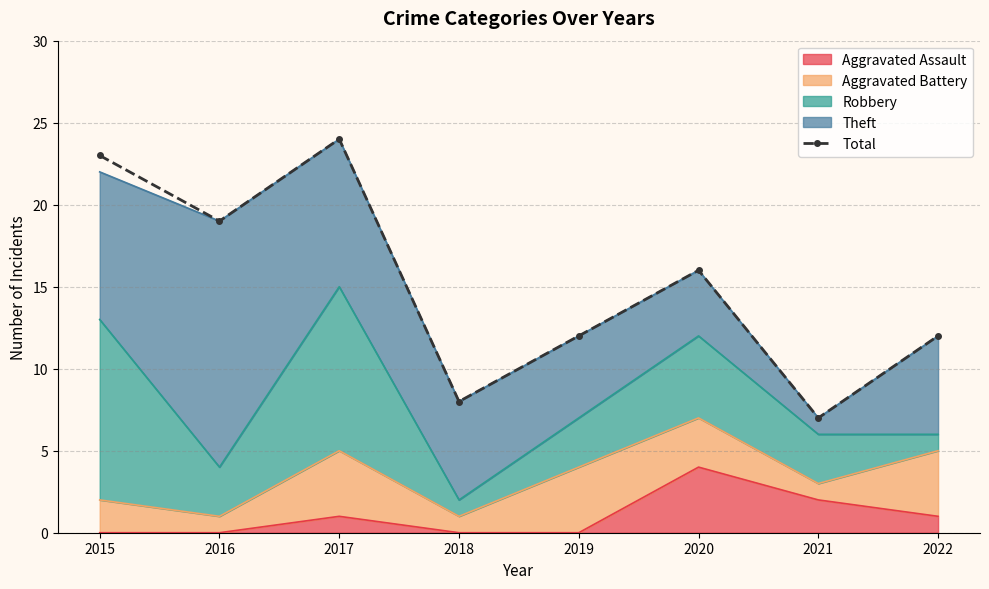

Reading left to right, what are all the values shown in this chart?

2015=23	2016=19	2017=24	2018=8	2019=12	2020=16	2021=7	2022=12